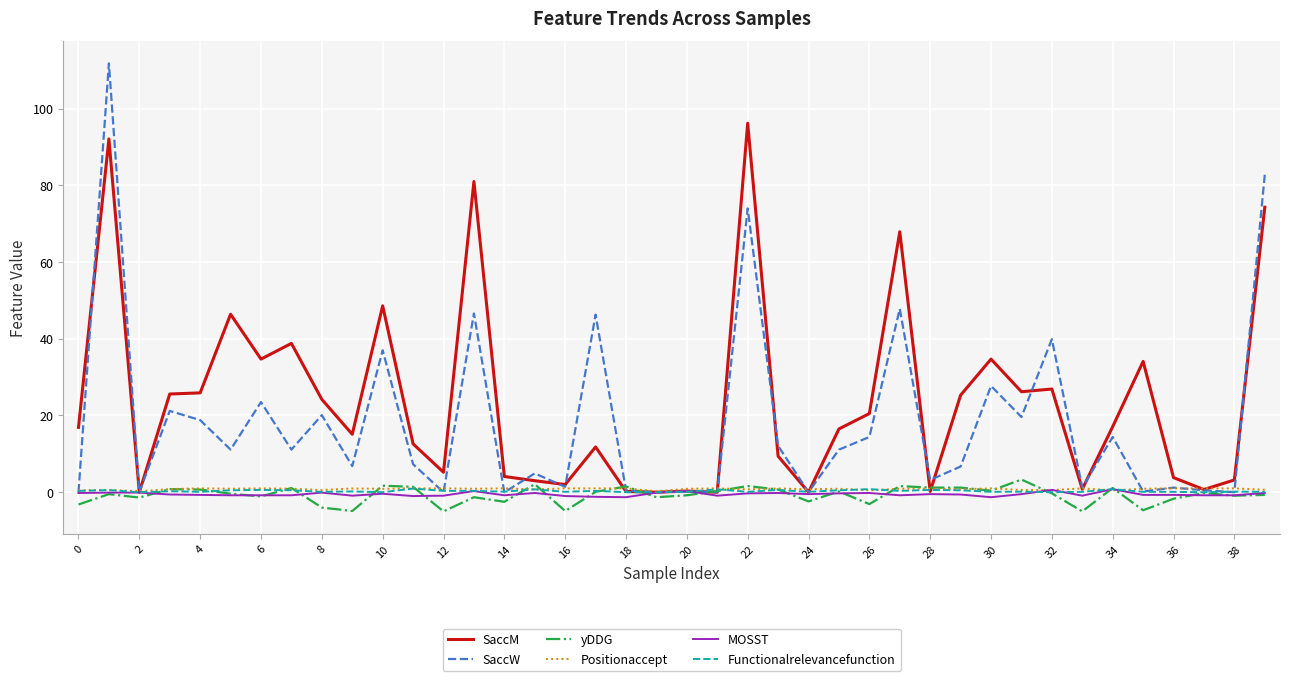

Which series has the widest spread of values?

SaccW